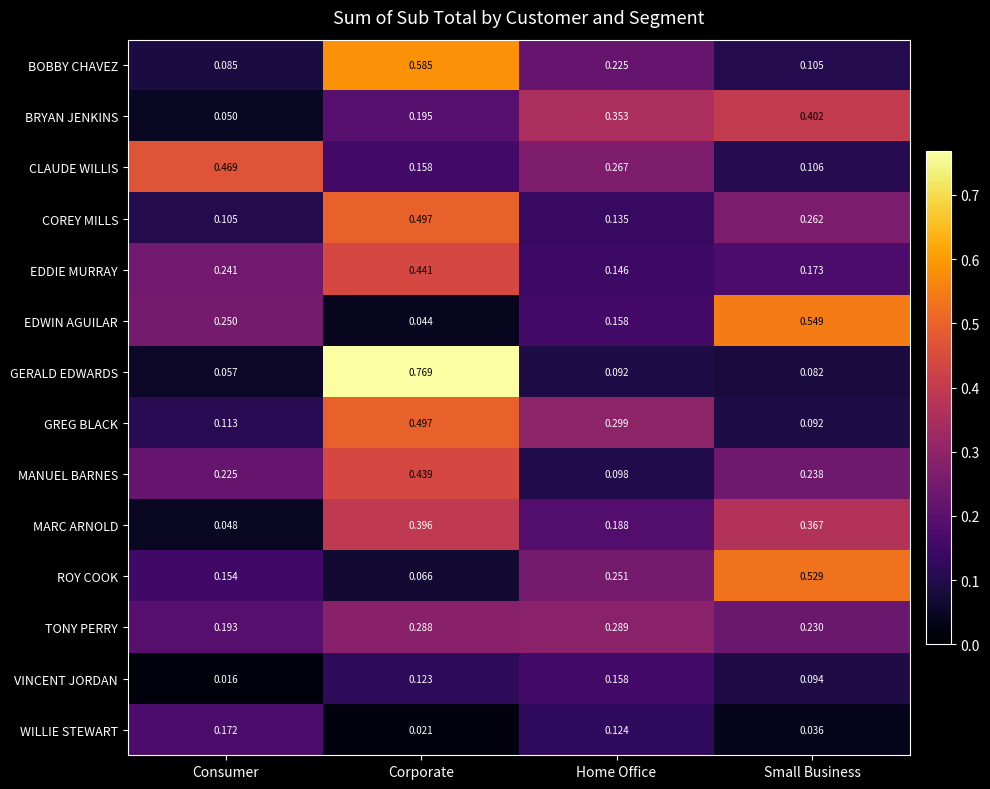

Which category has the highest value in the EDDIE MURRAY series?

Corporate